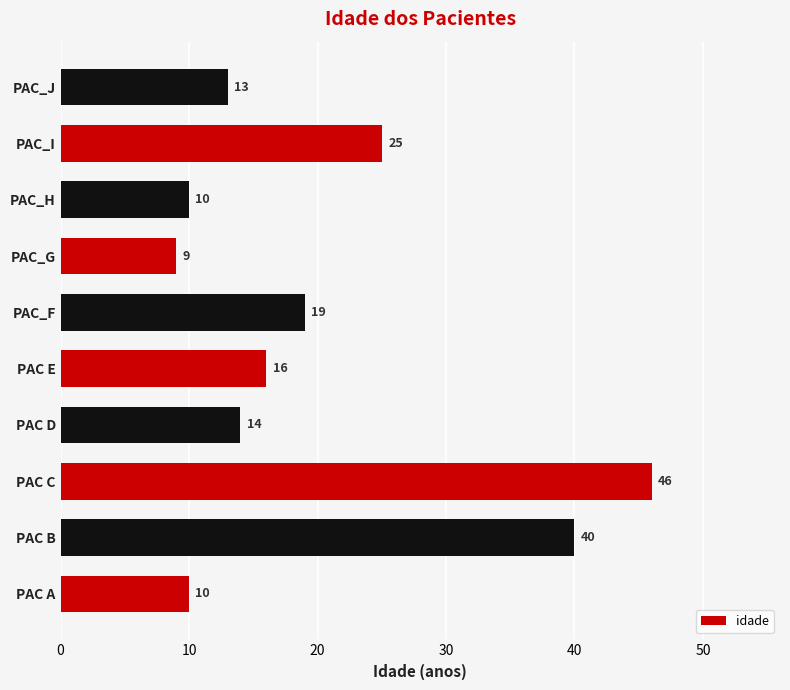

What is the difference between the second highest and second lowest values?

30